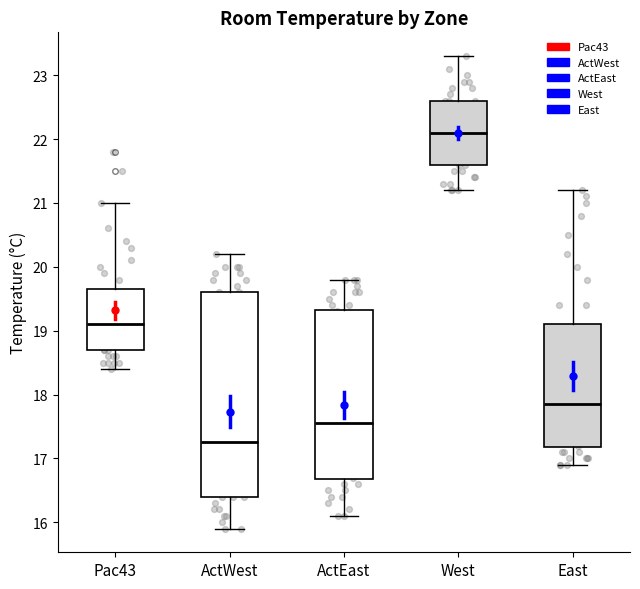

Comparing the boxes themselves (not the whiskers), which one is the tallest?

ActWest